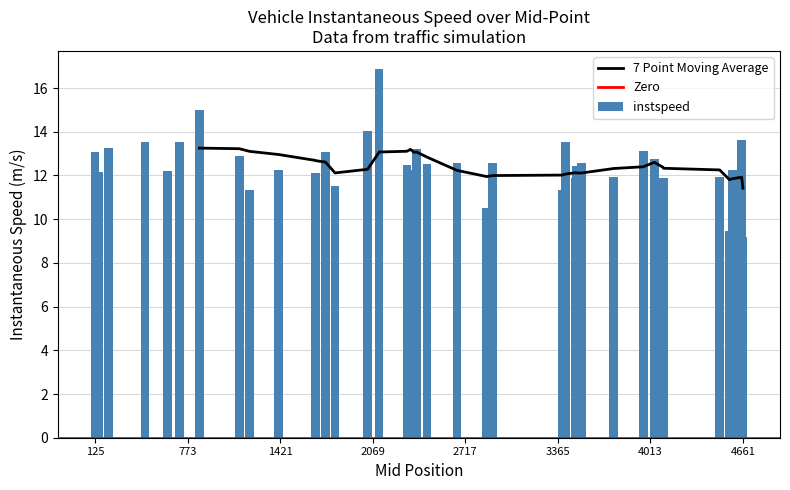

What is the sum of all instspeed values?

496.6